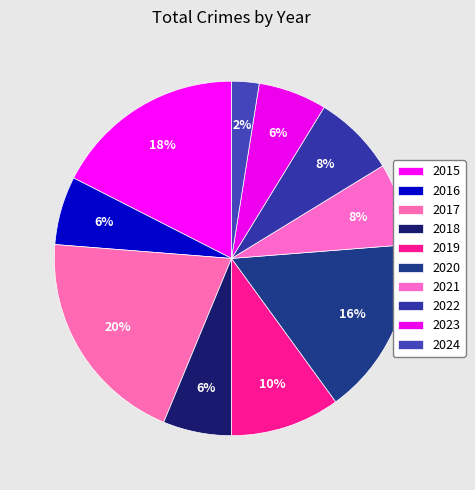

Is it true that 2018 is 6% of the pie?

True